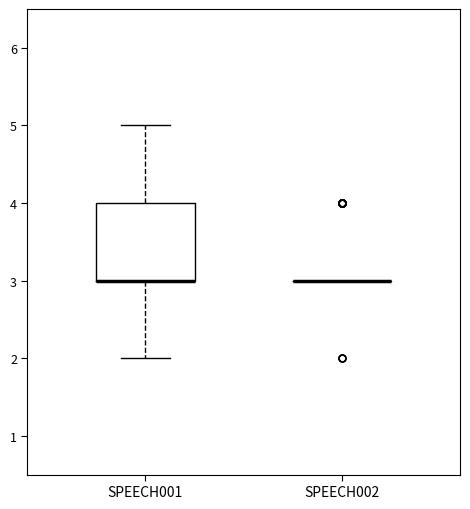

Comparing the boxes themselves (not the whiskers), which one is the tallest?

SPEECH001